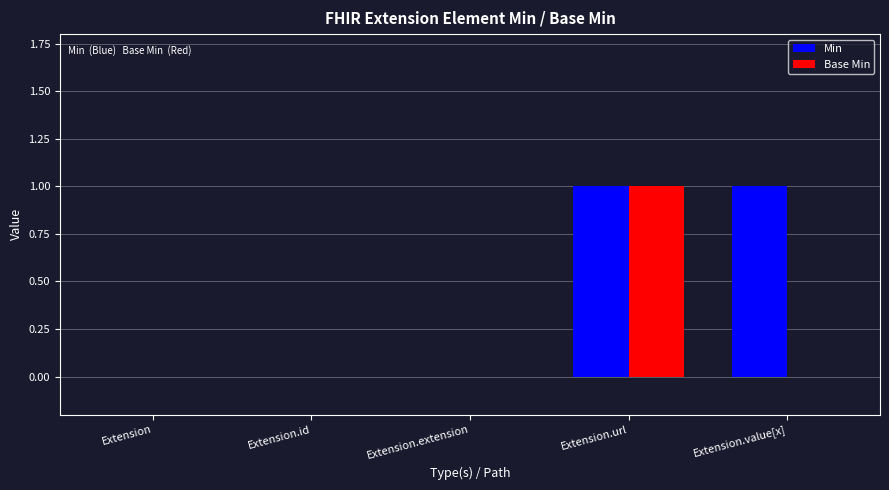

How many data points does each series have?

5